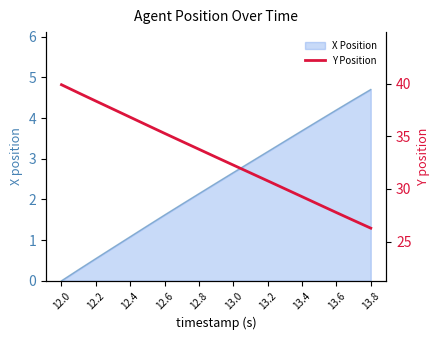

How many data points are less than 33?

9